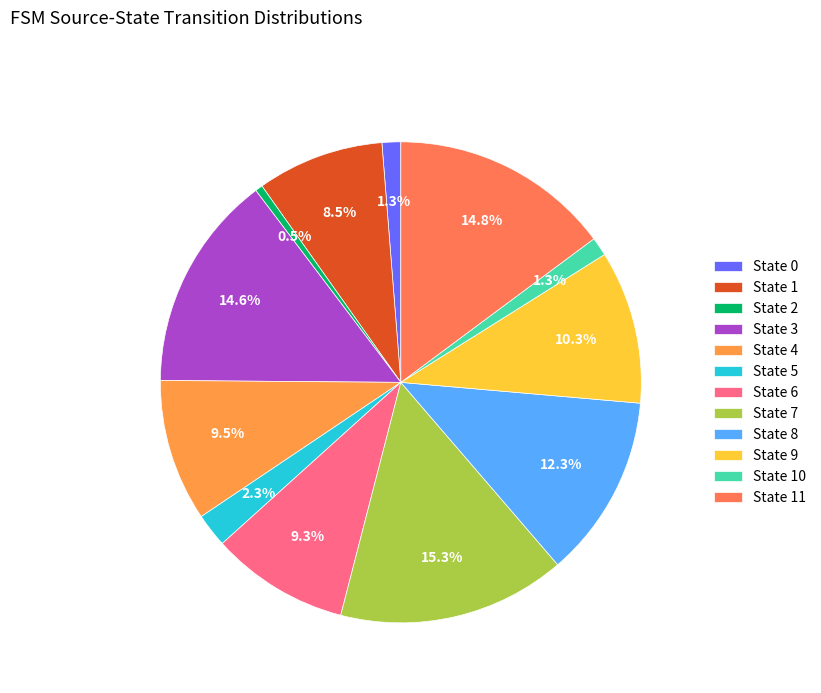

To the nearest percent, what is the difference between the largest and smallest slice percentages?

15%